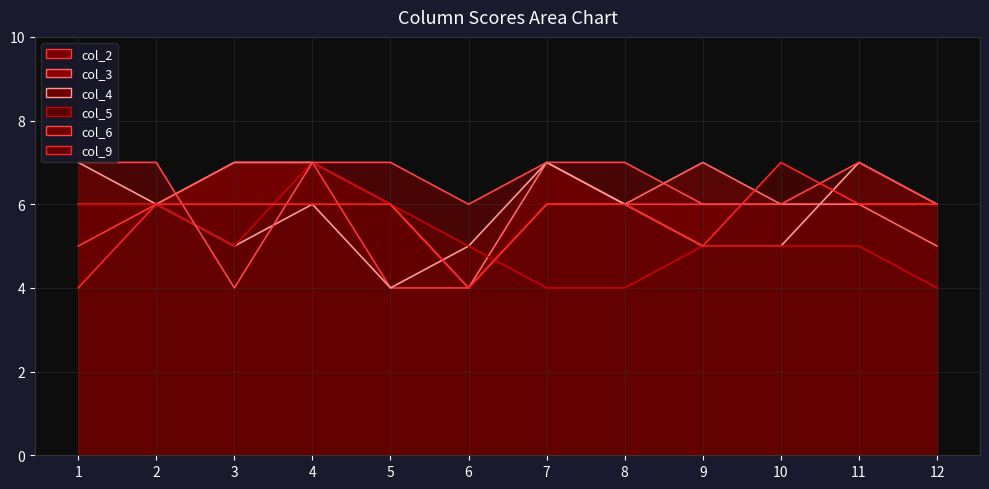

Which label corresponds to the largest value in the chart?

3